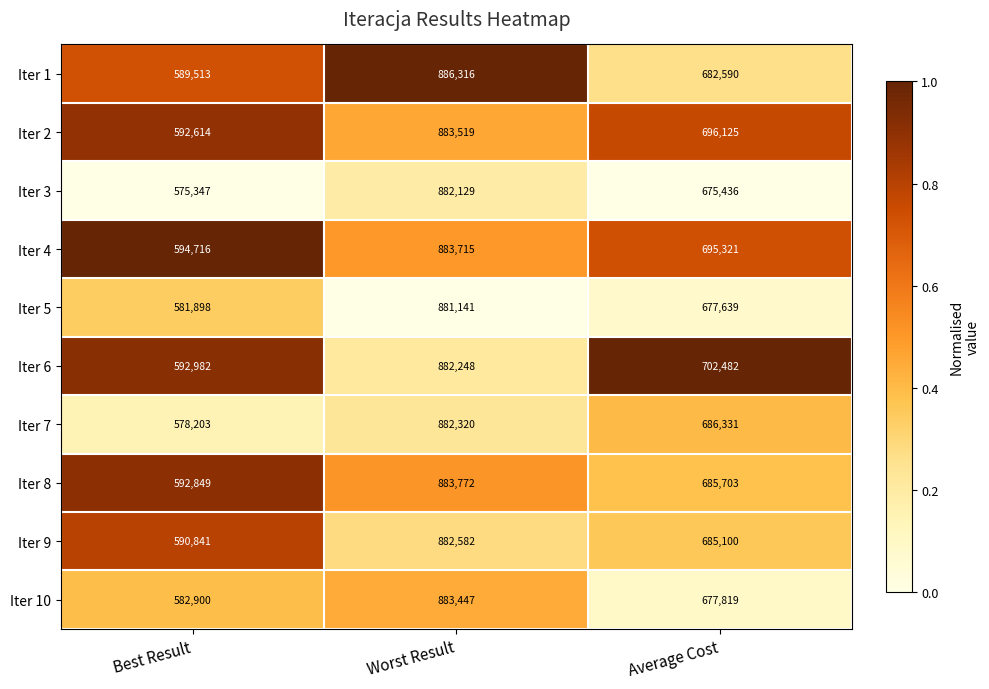

Which label corresponds to the smallest value in the chart?

Best Result